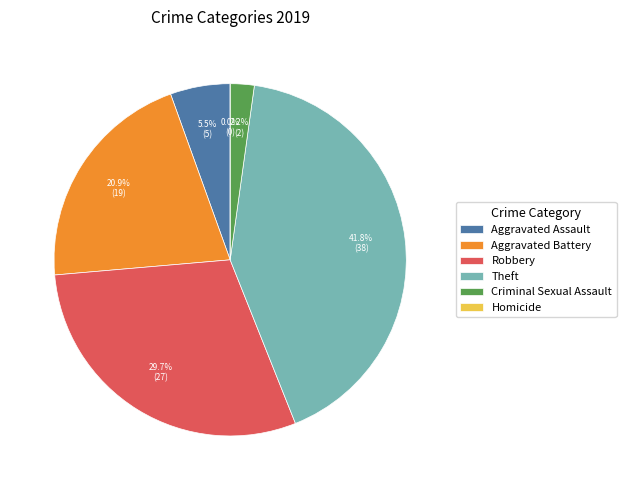

To the nearest percent, what portion does Criminal Sexual Assault represent?

2%